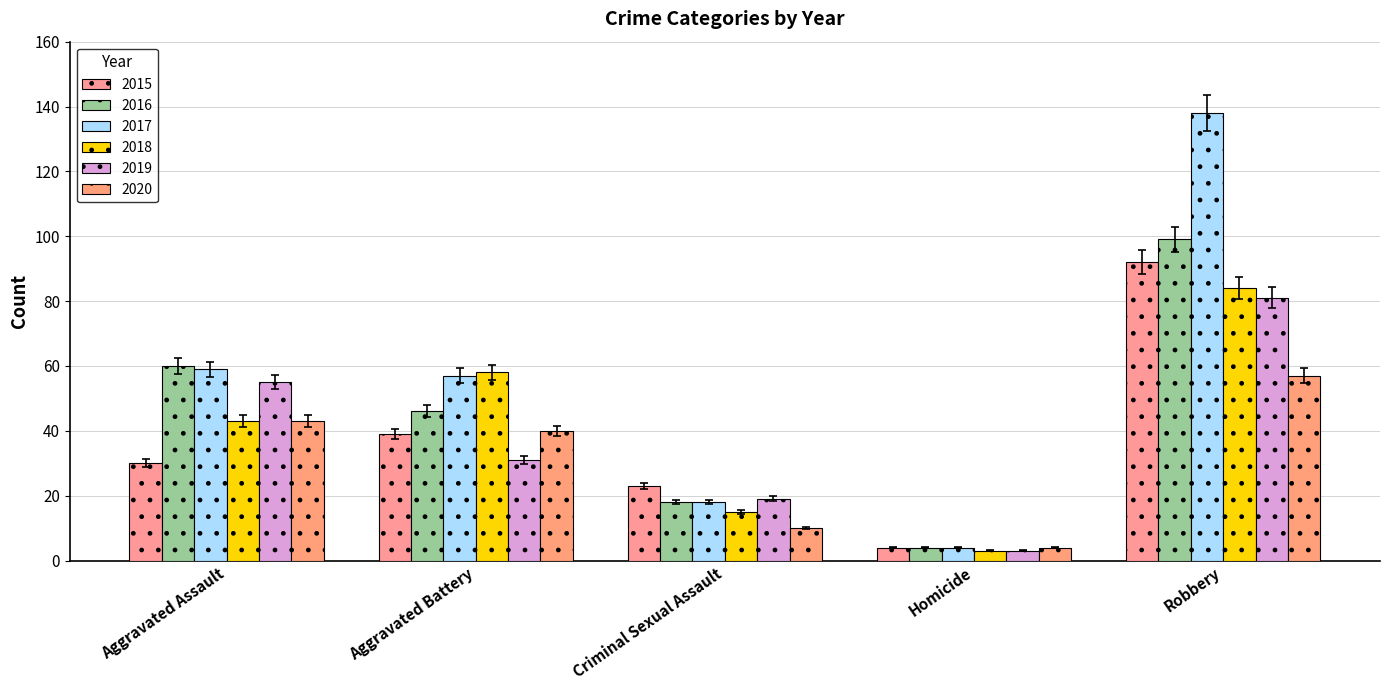

True or false: 2018 has a value of 22.3 at Criminal Sexual Assault.

False